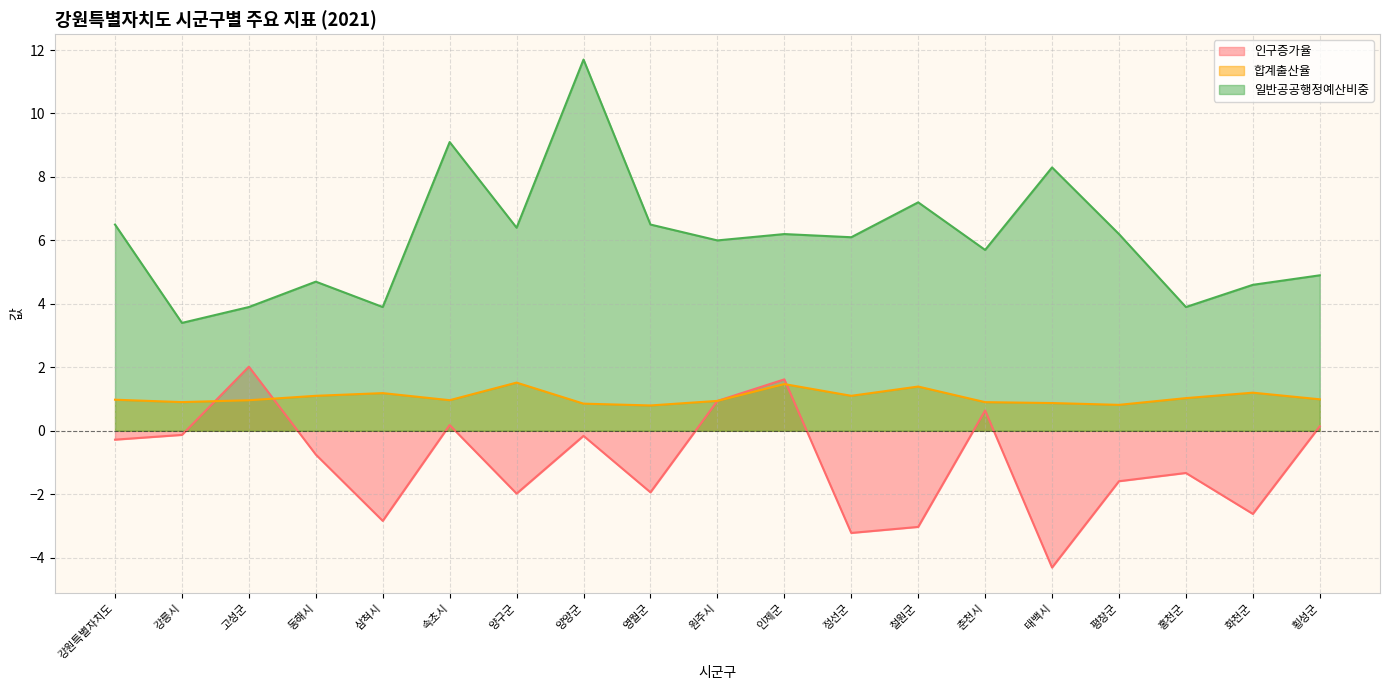

What is the difference between the maximum and minimum values in the 일반공공행정예산비중 series?

8.3